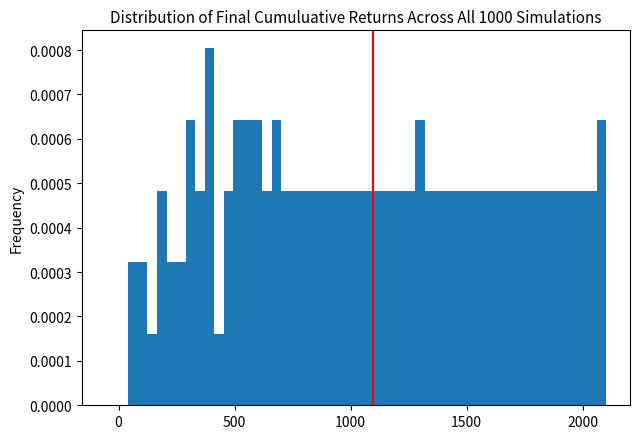

Read against the x-axis, roughly where is the centre of the tallest bar?

400